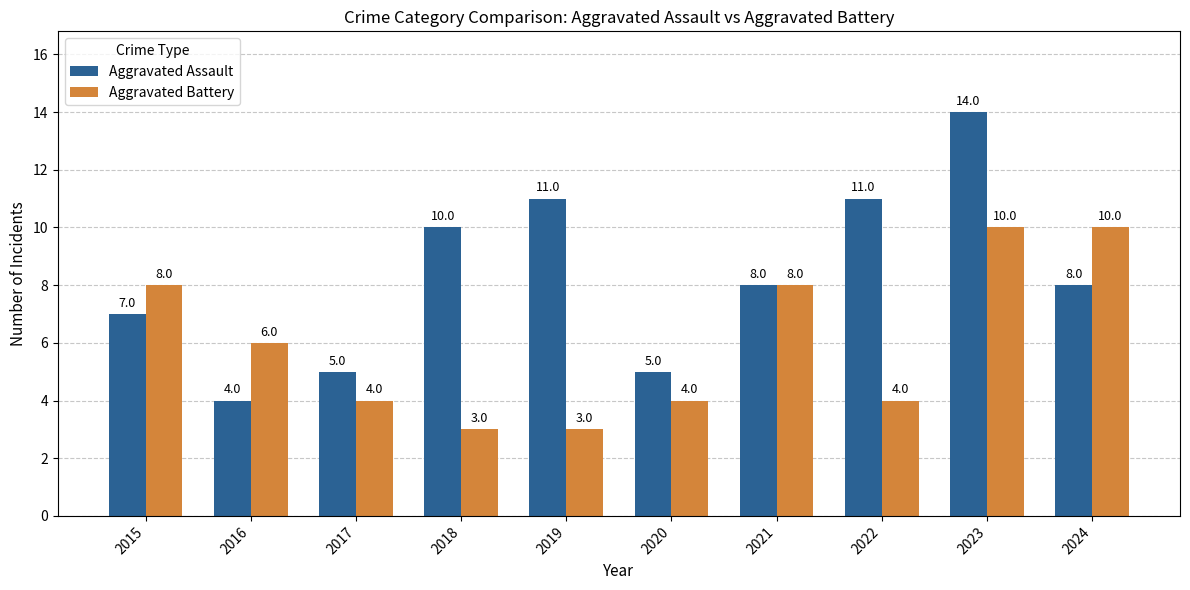

How many values in the Aggravated Battery series are below 6?

5